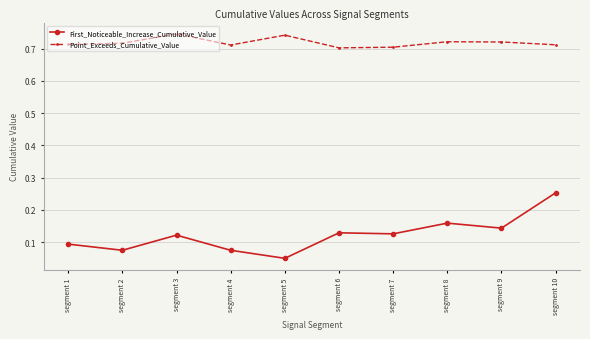

At which category is the sum across all series the highest?

segment 10